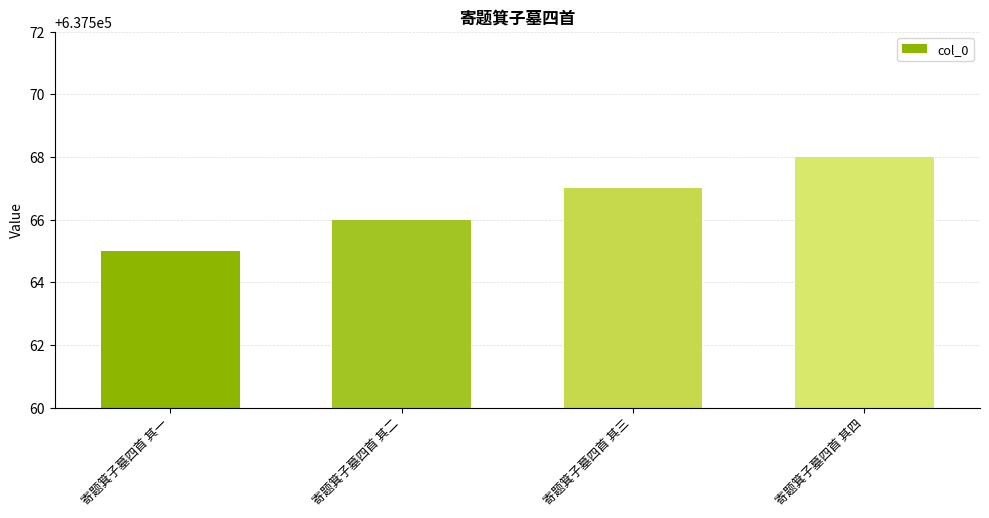

List the labels in order of value, smallest first.

寄题箕子墓四首 其一, 寄题箕子墓四首 其二, 寄题箕子墓四首 其三, 寄题箕子墓四首 其四